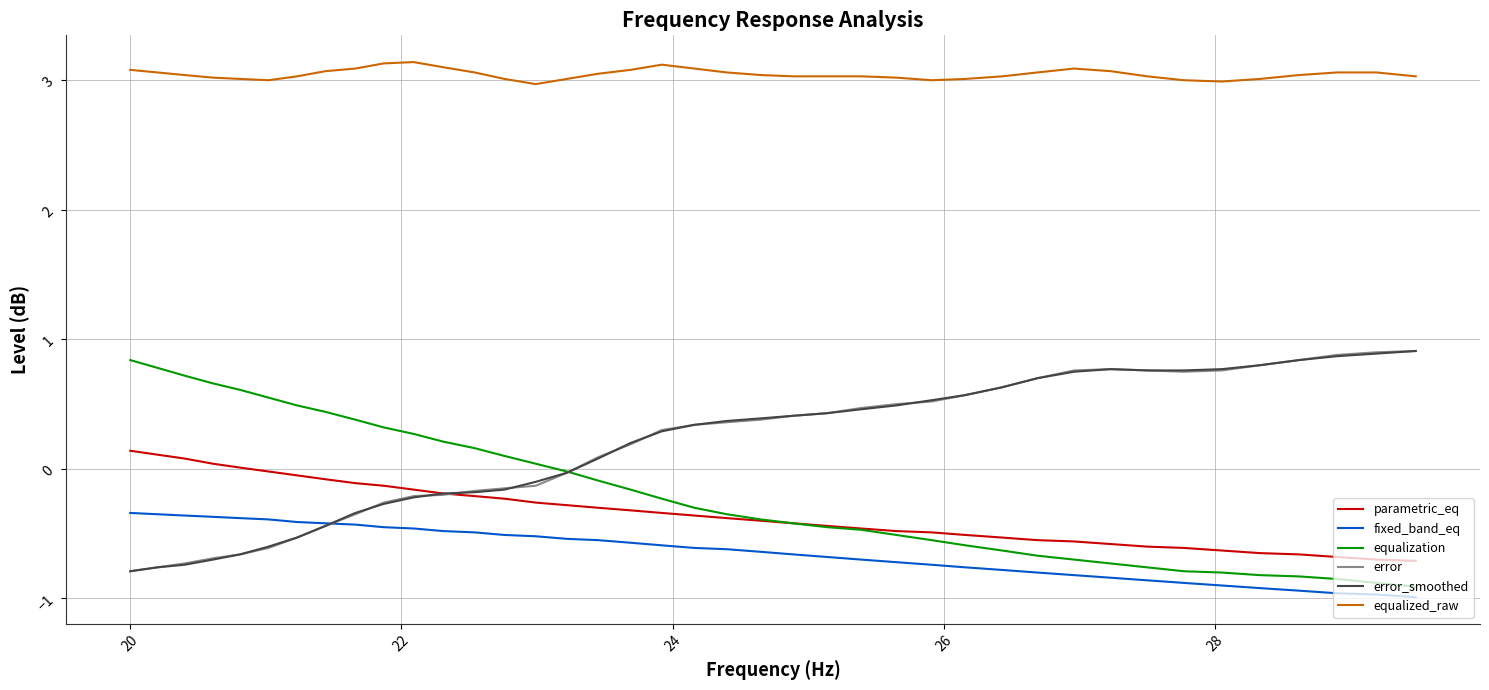

True or false: fixed_band_eq and parametric_eq intersect in this chart.

False